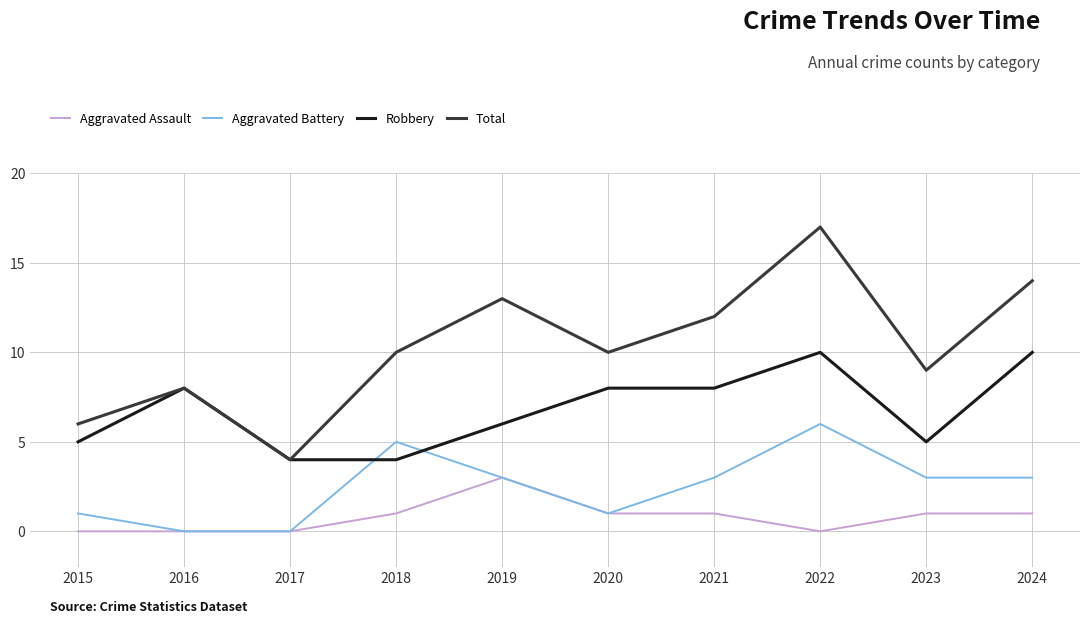

What is the spread (max minus min) of values at 2024?

13